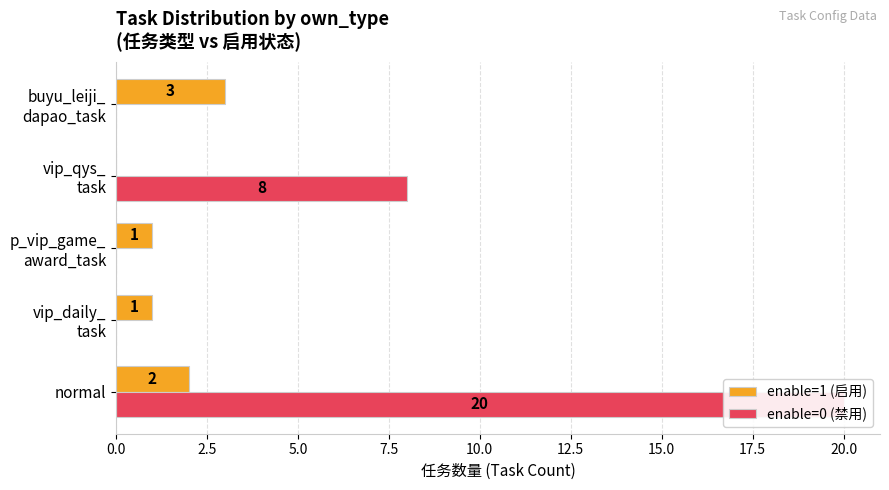

List the series in order of their peak value, highest first.

enable=0 (禁用), enable=1 (启用)